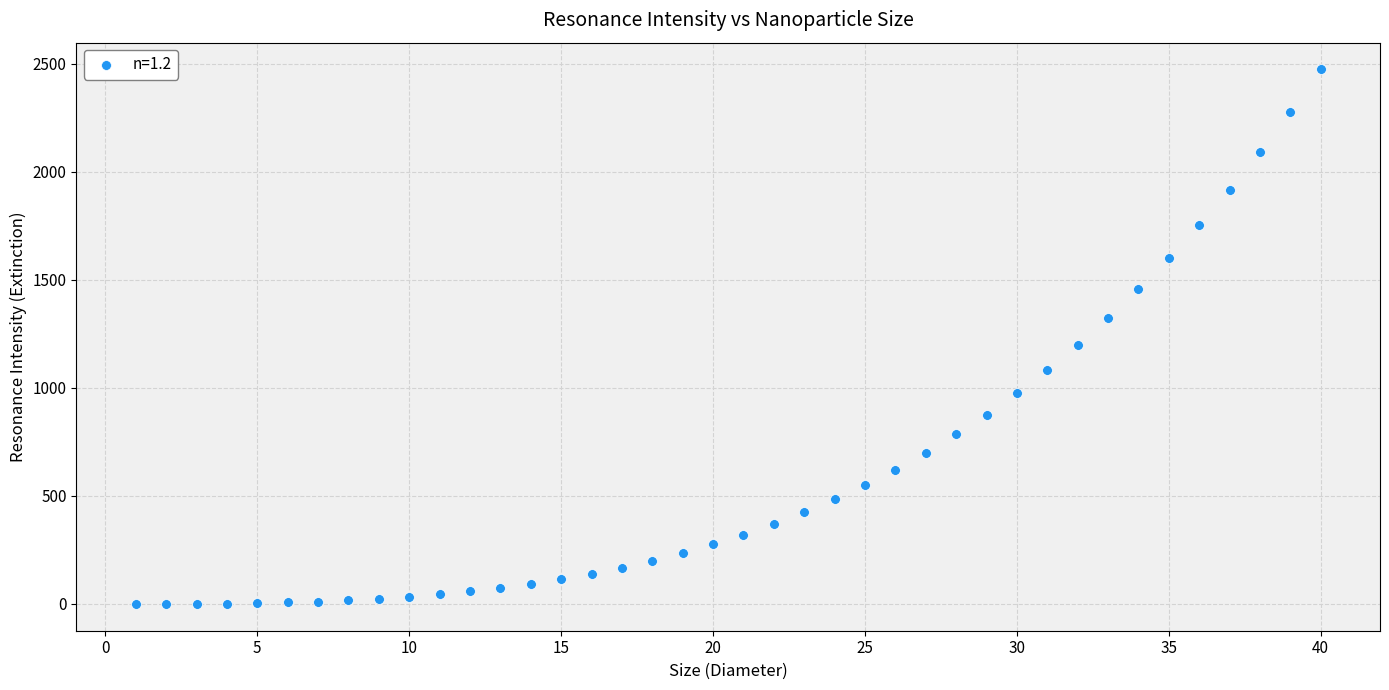

What is the range of X values (max minus min)?

39.0